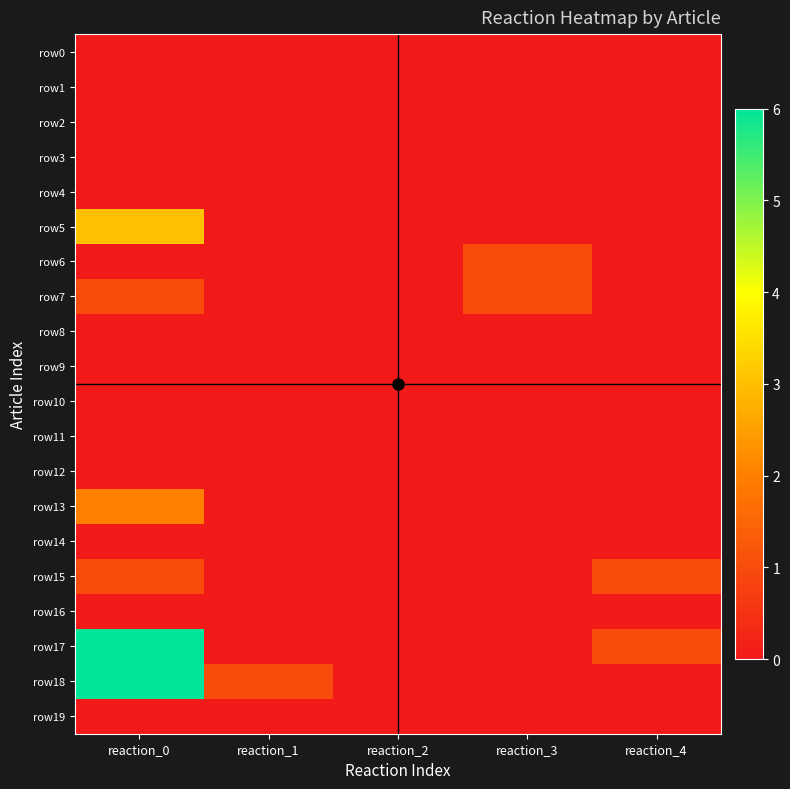

Reading left to right, extract all data points from this chart.

row0: reaction_0=0	reaction_1=0	reaction_2=0	reaction_3=0	reaction_4=0
row1: reaction_0=0	reaction_1=0	reaction_2=0	reaction_3=0	reaction_4=0
row2: reaction_0=0	reaction_1=0	reaction_2=0	reaction_3=0	reaction_4=0
row3: reaction_0=0	reaction_1=0	reaction_2=0	reaction_3=0	reaction_4=0
row4: reaction_0=0	reaction_1=0	reaction_2=0	reaction_3=0	reaction_4=0
row5: reaction_0=3	reaction_1=0	reaction_2=0	reaction_3=0	reaction_4=0
row6: reaction_0=0	reaction_1=0	reaction_2=0	reaction_3=1	reaction_4=0
row7: reaction_0=1	reaction_1=0	reaction_2=0	reaction_3=1	reaction_4=0
row8: reaction_0=0	reaction_1=0	reaction_2=0	reaction_3=0	reaction_4=0
row9: reaction_0=0	reaction_1=0	reaction_2=0	reaction_3=0	reaction_4=0
row10: reaction_0=0	reaction_1=0	reaction_2=0	reaction_3=0	reaction_4=0
row11: reaction_0=0	reaction_1=0	reaction_2=0	reaction_3=0	reaction_4=0
row12: reaction_0=0	reaction_1=0	reaction_2=0	reaction_3=0	reaction_4=0
row13: reaction_0=2	reaction_1=0	reaction_2=0	reaction_3=0	reaction_4=0
row14: reaction_0=0	reaction_1=0	reaction_2=0	reaction_3=0	reaction_4=0
row15: reaction_0=1	reaction_1=0	reaction_2=0	reaction_3=0	reaction_4=1
row16: reaction_0=0	reaction_1=0	reaction_2=0	reaction_3=0	reaction_4=0
row17: reaction_0=6	reaction_1=0	reaction_2=0	reaction_3=0	reaction_4=1
row18: reaction_0=6	reaction_1=1	reaction_2=0	reaction_3=0	reaction_4=0
row19: reaction_0=0	reaction_1=0	reaction_2=0	reaction_3=0	reaction_4=0